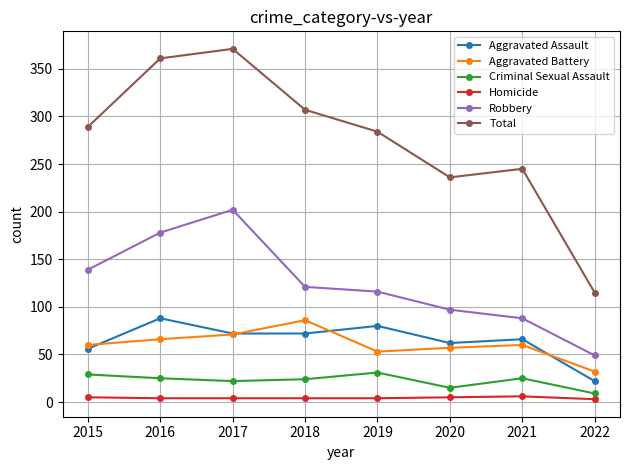

Which category has the lowest value in the Aggravated Battery series?

2022